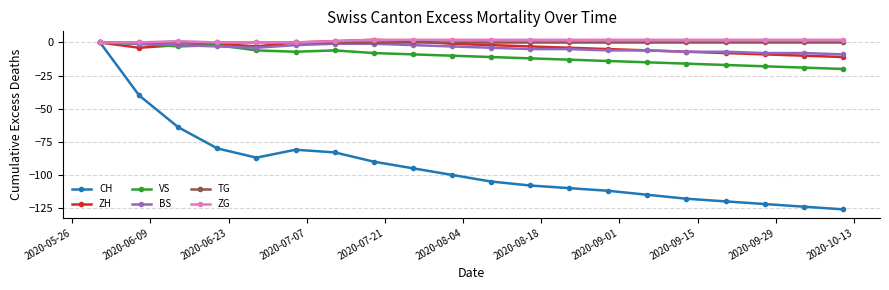

How many values in the ZH series exceed -3?

9